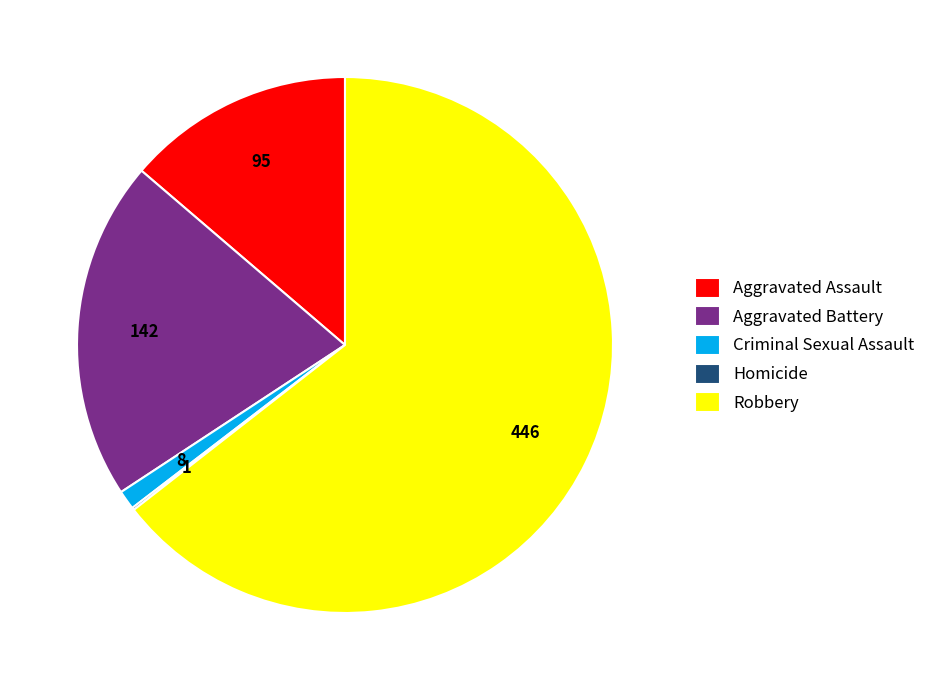

Which category accounts for the majority?

Robbery